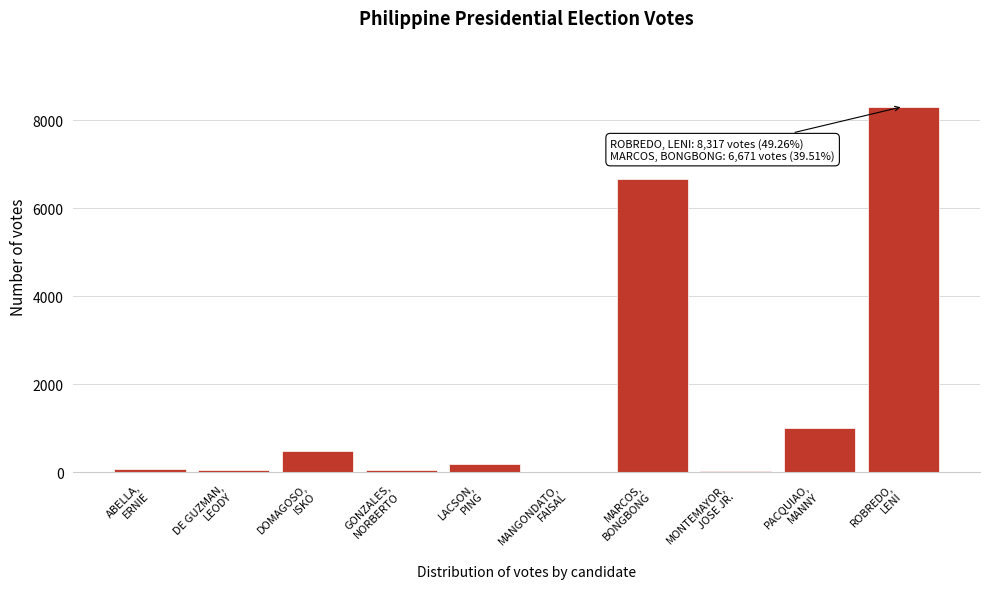

What is the sum of all values?

16883